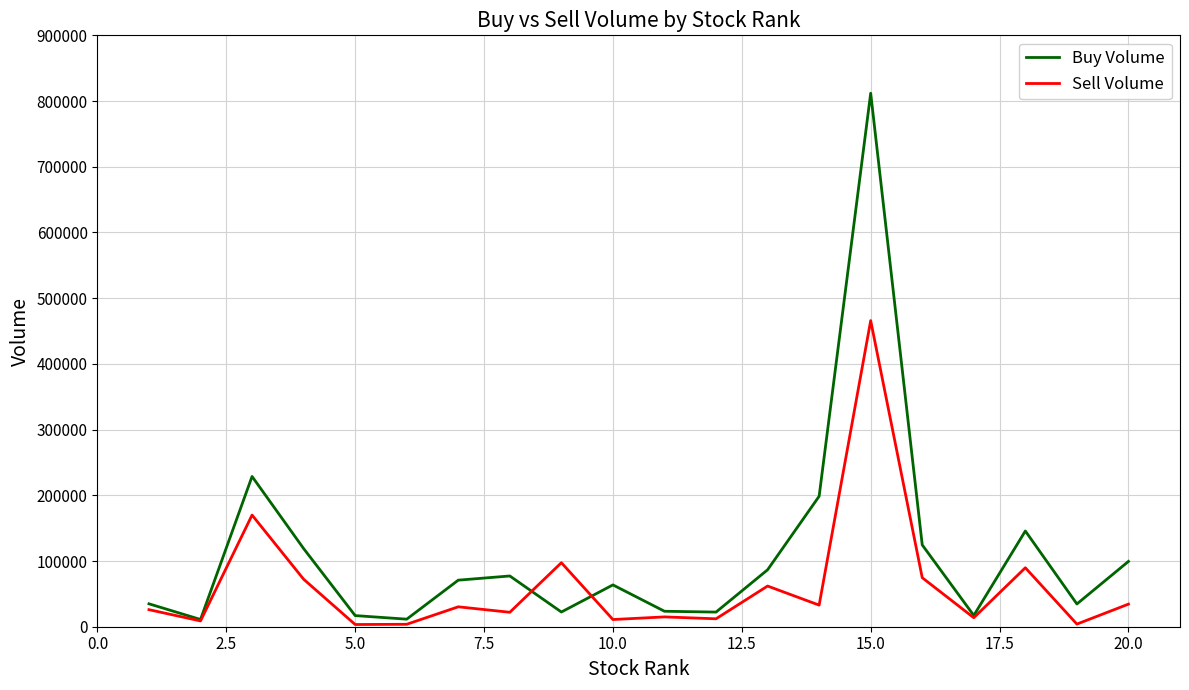

What is the maximum value shown in the chart?

811906